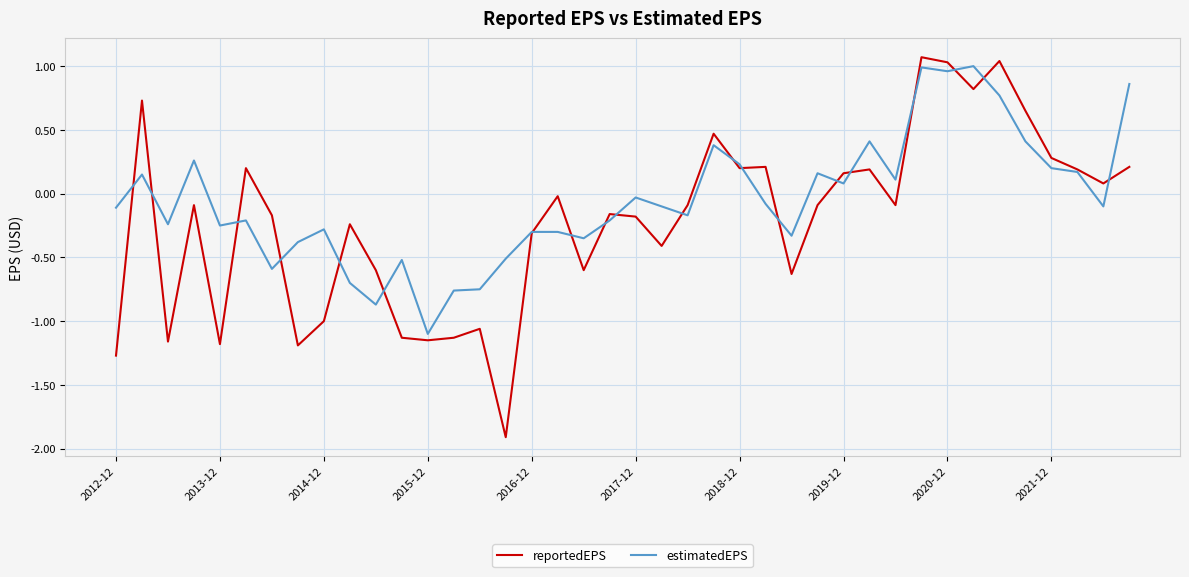

Which series has the largest total across all categories?

estimatedEPS